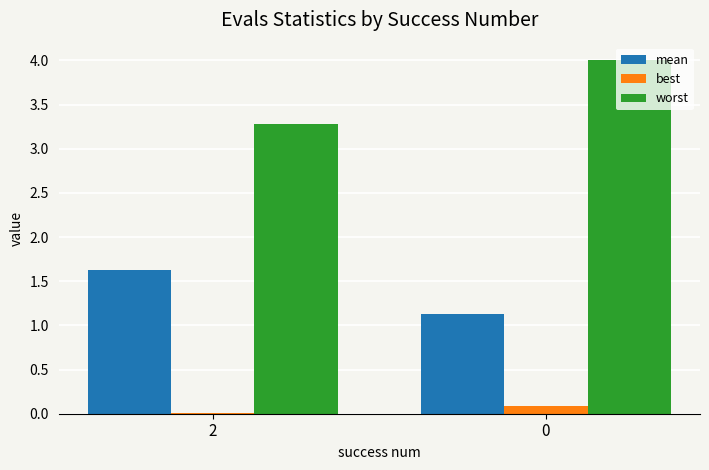

Are the bars grouped side by side (vs. stacked)?

Yes